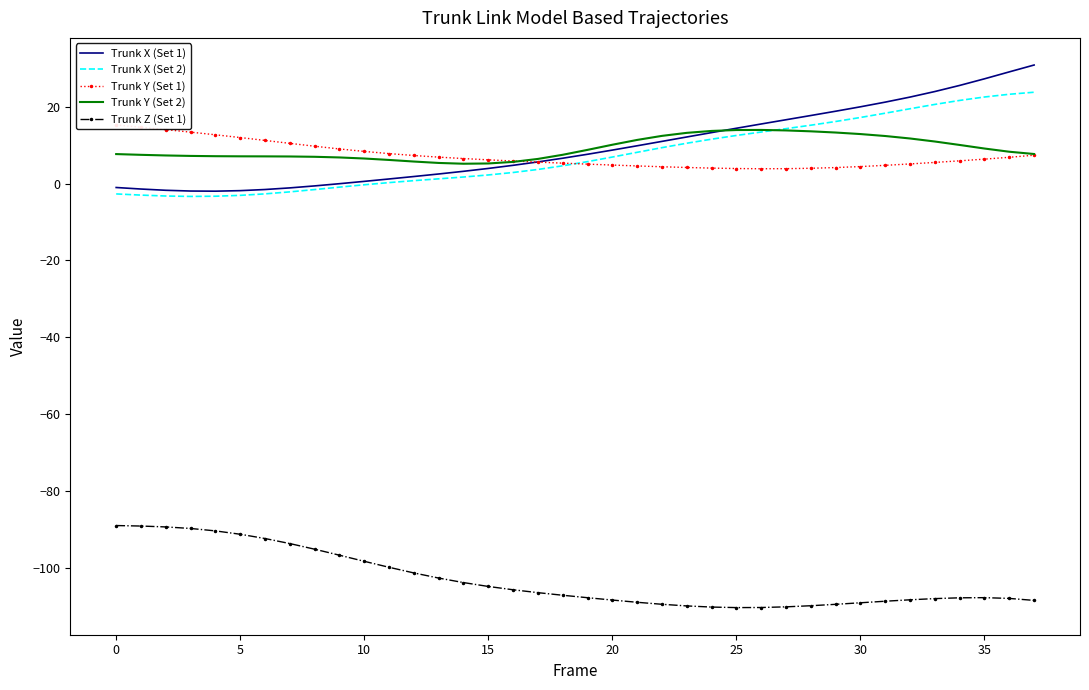

True or false: Trunk X (Set 1) has a value of 16.6 at 27.

True